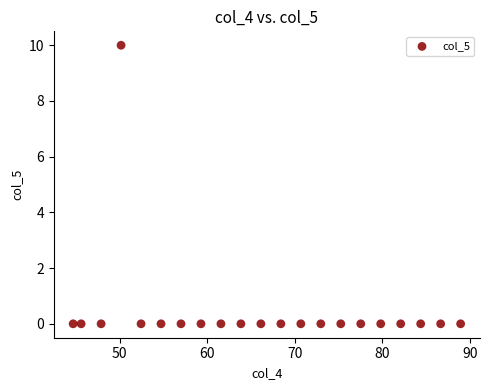

What is the range of Y values (max minus min)?

10